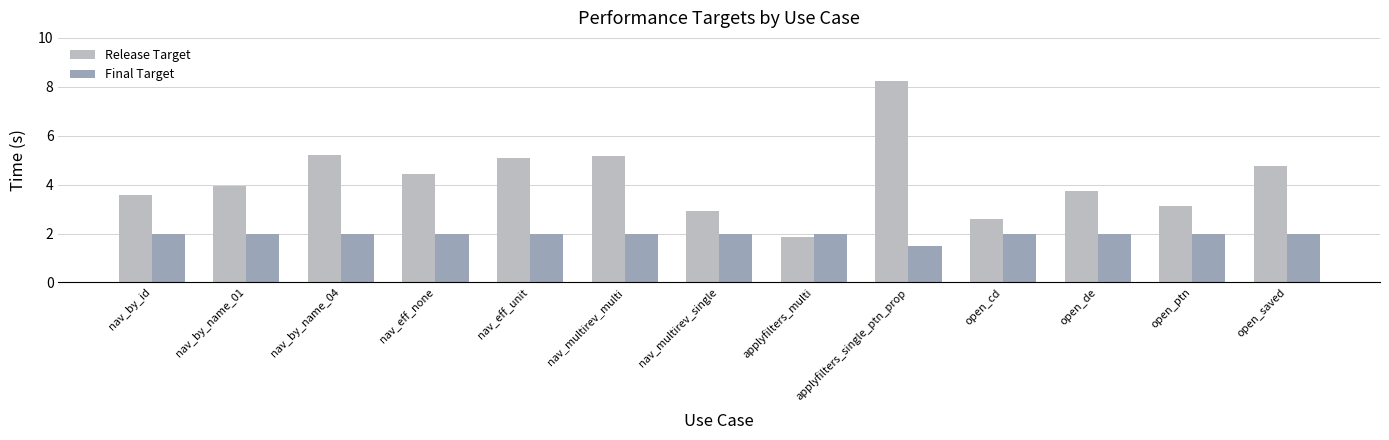

Is it true that Final Target equals 3.6 at nav_eff_unit?

False